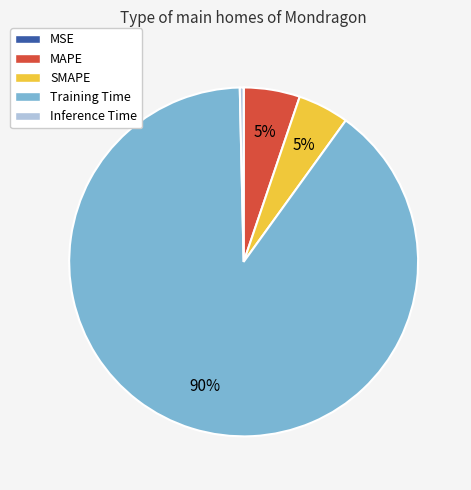

To the nearest percent, what is the difference between the largest and smallest slice percentages?

90%